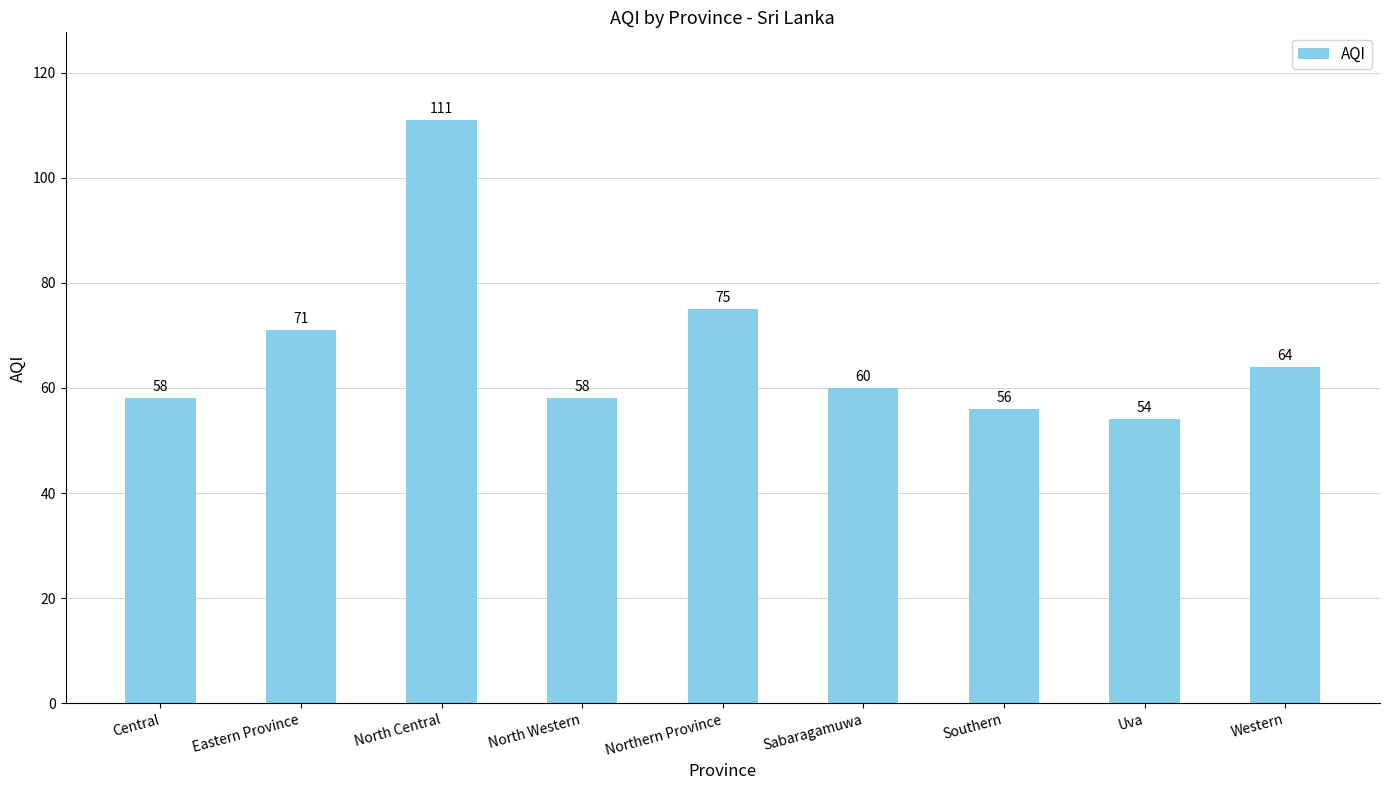

Are the bars grouped side by side (vs. stacked)?

No